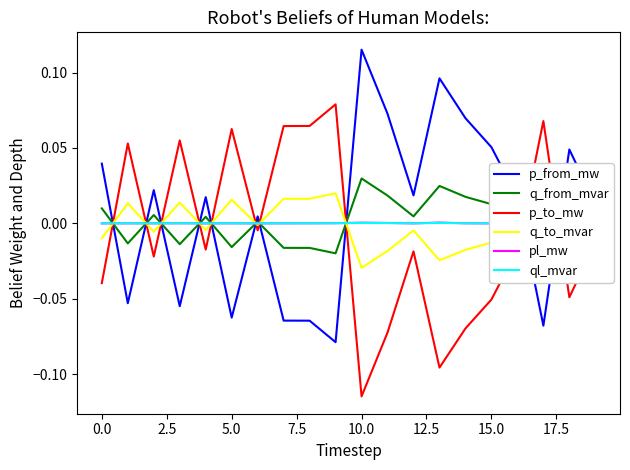

True or false: ql_mvar and p_to_mw cross at least once.

True